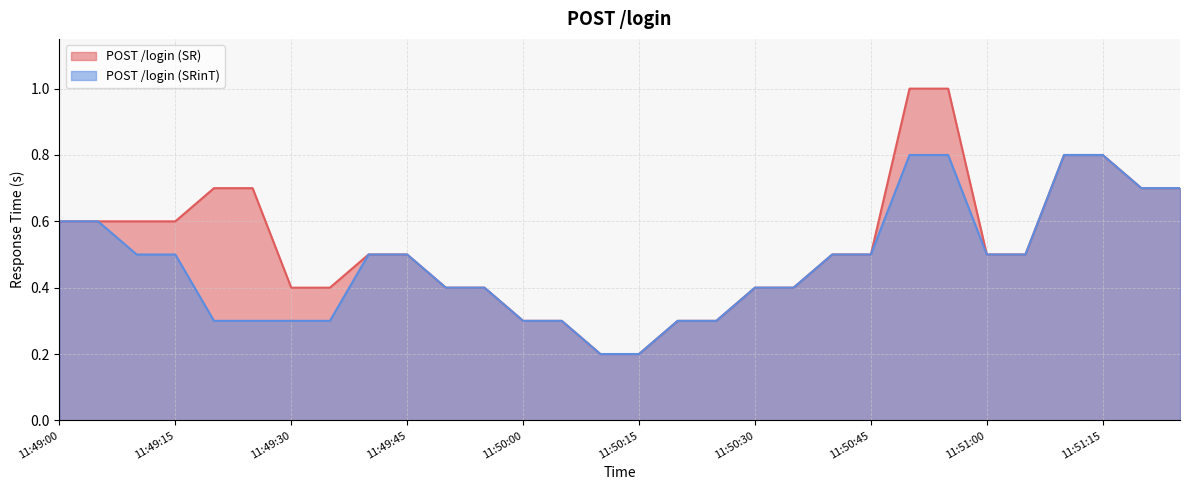

Which series changed the most between 11:49:40 and 11:51:25?

POST /login (SR)